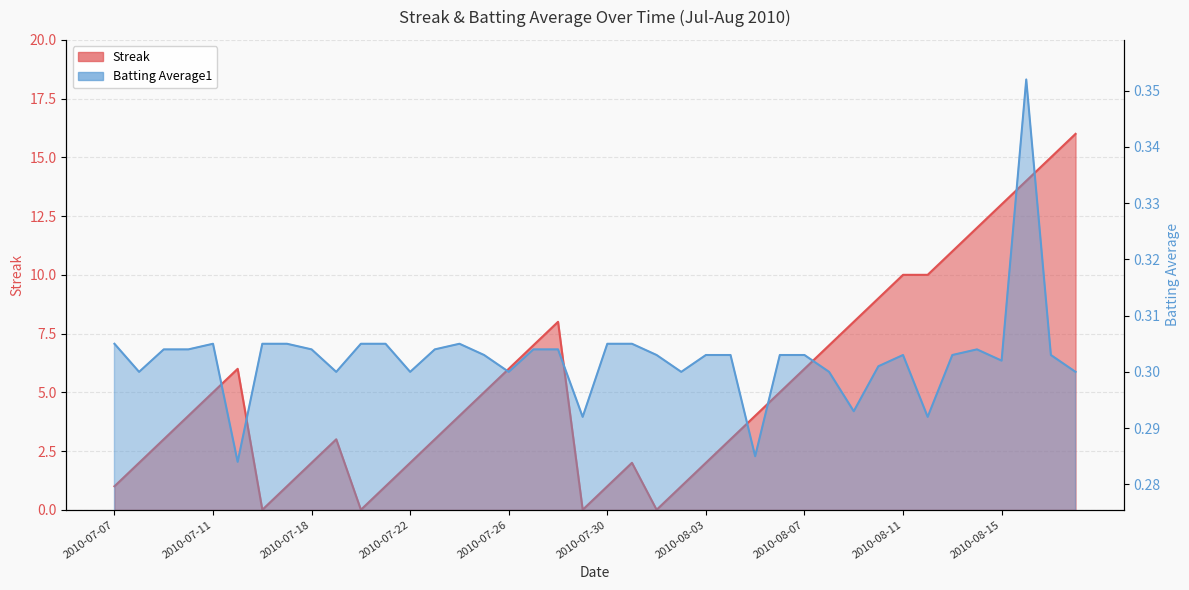

What is the approximate value of Streak at 2010-08-03?

2.0